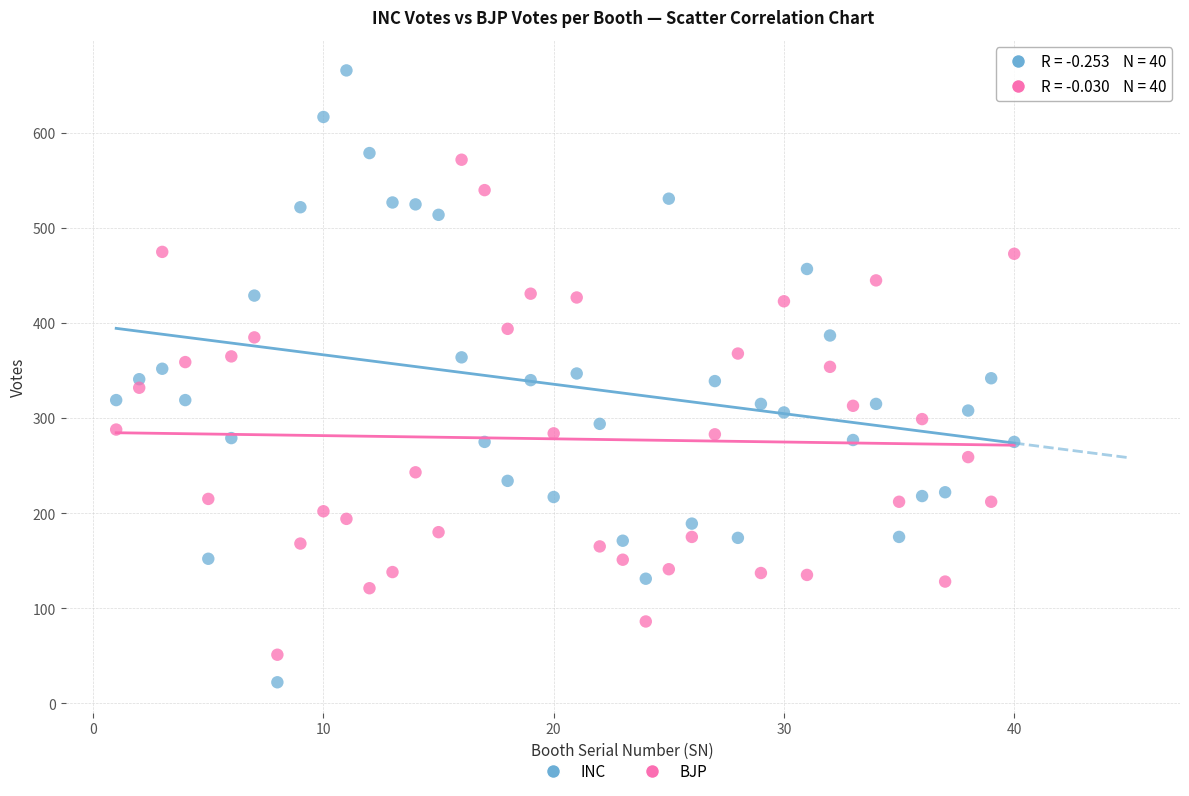

Which series reaches the maximum Y coordinate?

INC